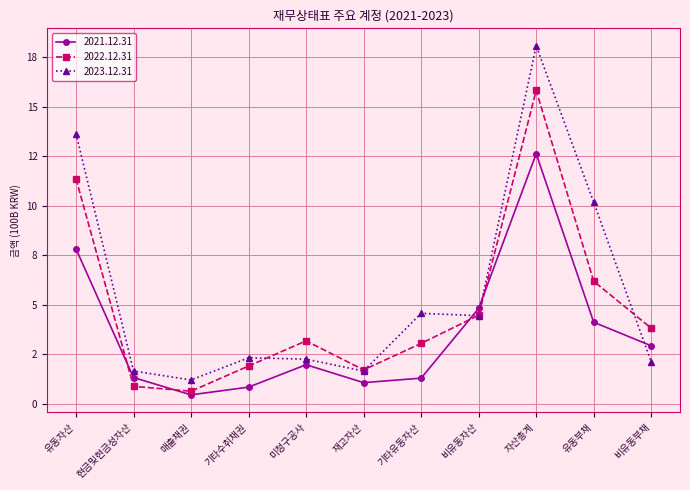

List the series in order of their peak value, highest first.

2023.12.31, 2022.12.31, 2021.12.31